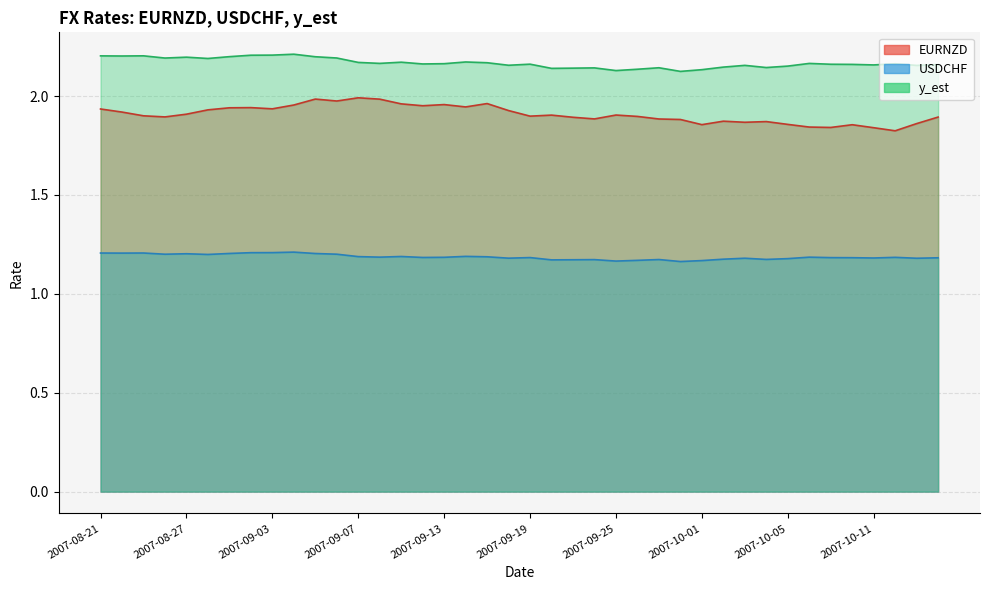

Count the y_est values in the range 2 to 3.

40